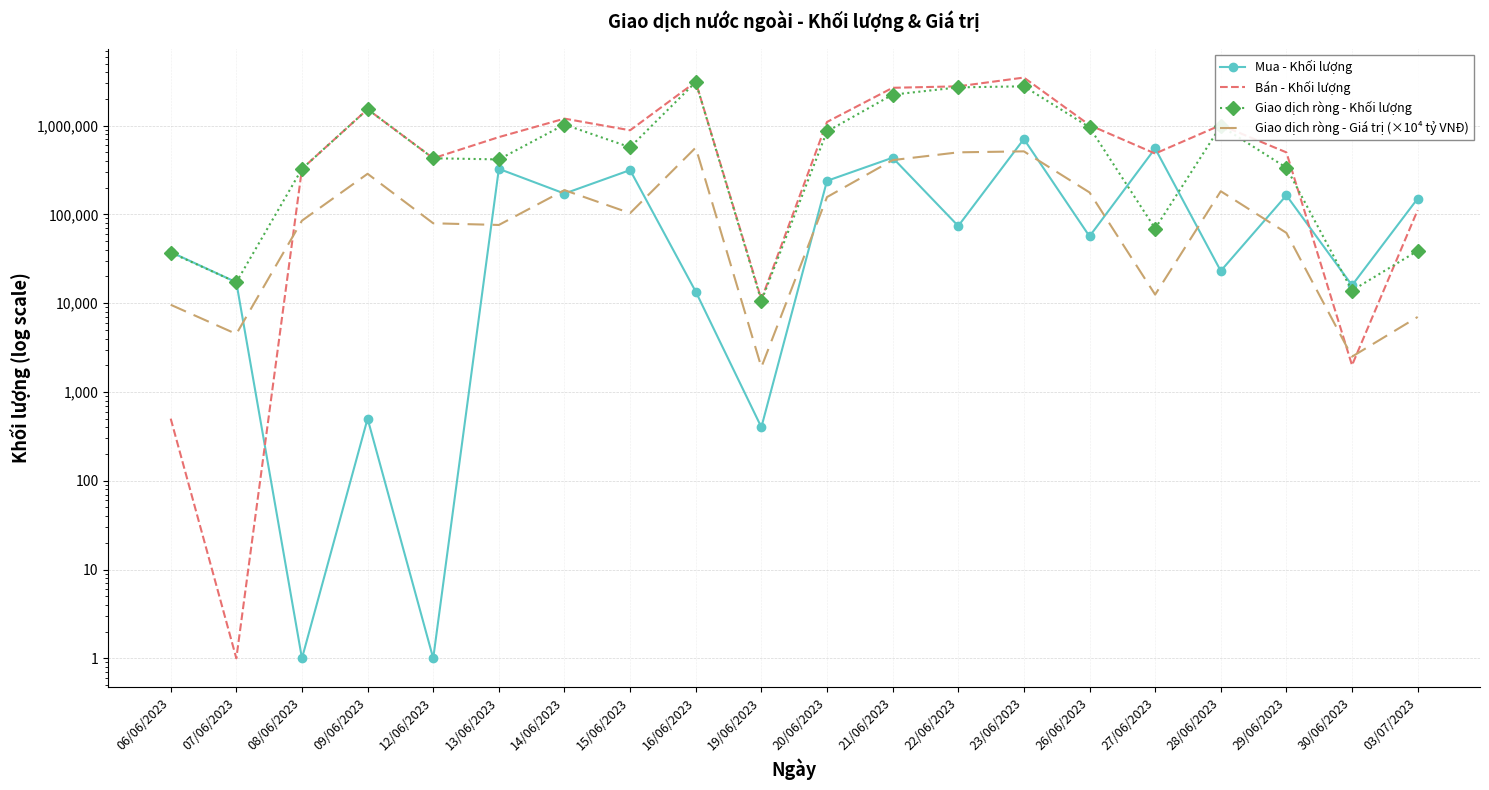

What is the average value of the Bán - Khối lượng series?

1069831.0